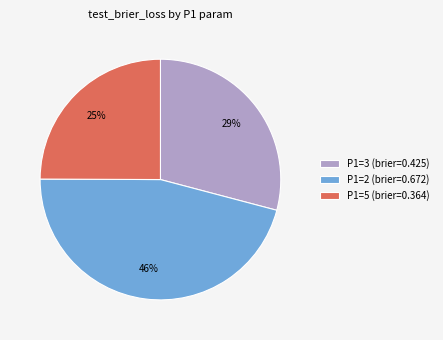

Is there any slice that represents more than half of the pie?

No